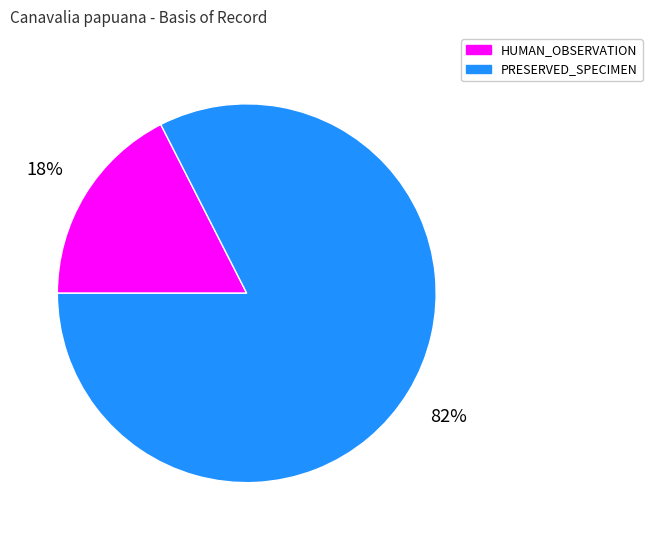

Between HUMAN_OBSERVATION and PRESERVED_SPECIMEN, which is larger?

PRESERVED_SPECIMEN